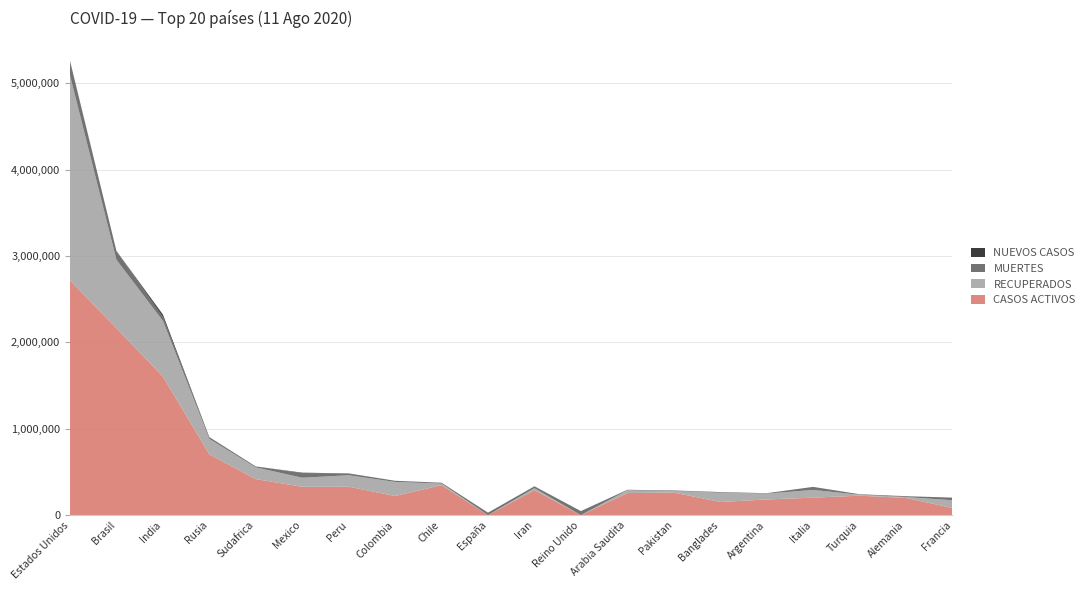

Reading left to right, extract all data points from this chart.

Casos activos: Estados Unidos=2717513	Brasil=2163812	India=1604119	Rusia=703175	Sudafrica=417200	Mexico=327993	Peru=329404	Colombia=221485	Chile=347342	España=0	Iran=288620	Reino Unido=0	Arabia Saudita=255118	Pakistan=261246	Banglades=151972	Argentina=181389	Italia=202248	Turquia=224970	Alemania=198900	Francia=82836
Recuperados: Estados Unidos=2370753	Brasil=791801	India=644722	Rusia=179293	Sudafrica=135777	Mexico=104840	Peru=132453	Colombia=162984	Chile=17563	España=0	Iran=23769	Reino Unido=0	Arabia Saudita=33117	Pakistan=17833	Banglades=108060	Argentina=67694	Italia=89599	Turquia=11169	Alemania=10686	Francia=89599
Muertes: Estados Unidos=166295	Brasil=101857	India=45597	Rusia=15131	Sudafrica=10621	Mexico=53003	Peru=21276	Colombia=13154	Chile=10139	España=28576	Iran=18800	Reino Unido=46526	Arabia Saudita=3233	Pakistan=6112	Banglades=3471	Argentina=4785	Italia=35209	Turquia=5858	Alemania=9266	Francia=30340
Nuevos casos: Estados Unidos=3115	Brasil=0	India=27285	Rusia=4945	Sudafrica=0	Mexico=5558	Peru=0	Colombia=0	Chile=0	España=0	Iran=2345	Reino Unido=0	Arabia Saudita=1521	Pakistan=531	Banglades=2996	Argentina=0	Italia=0	Turquia=0	Alemania=352	Francia=0